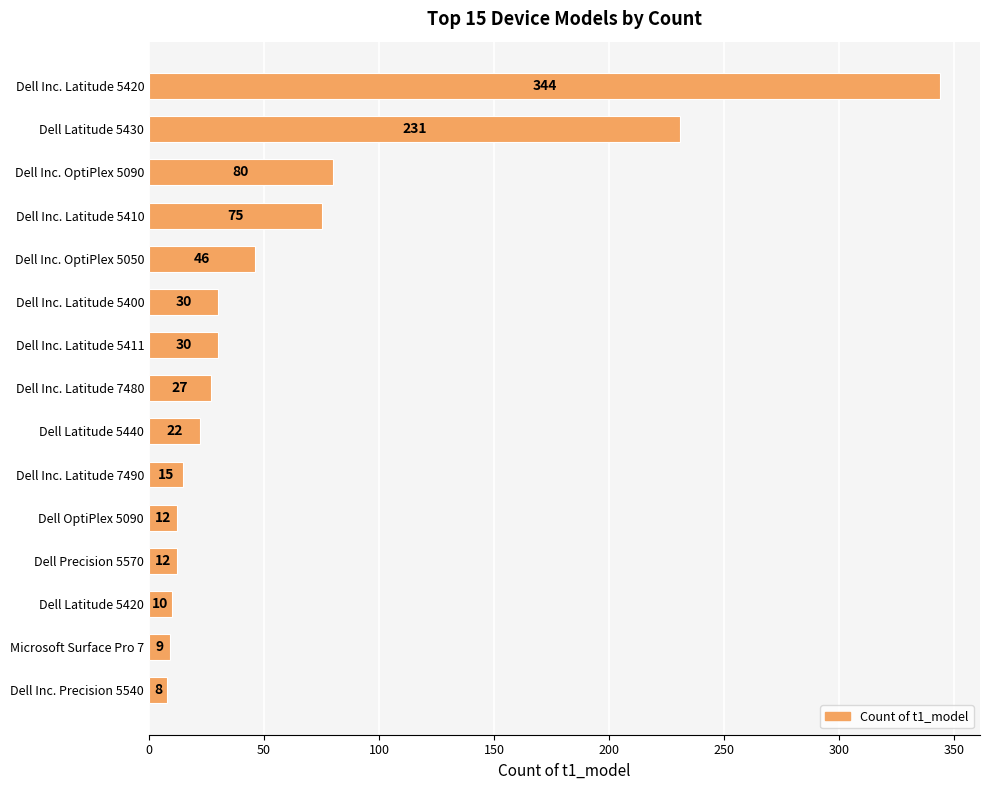

The chart shows a value of 12 at Dell Precision 5570. True or false?

True